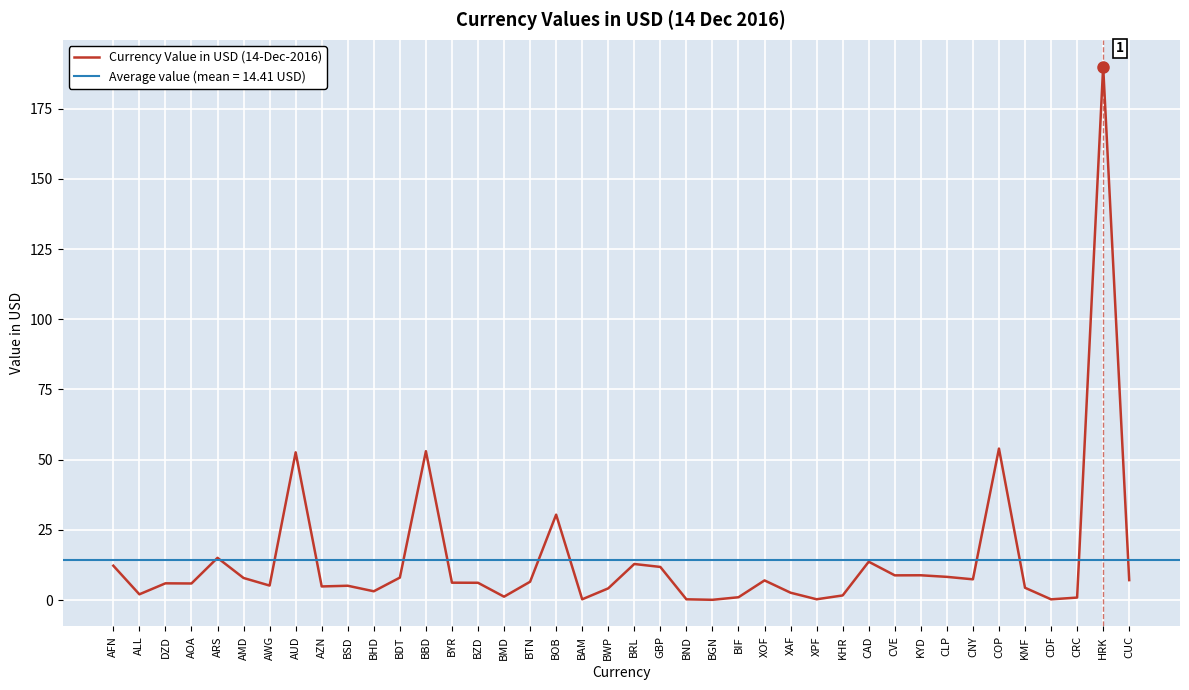

What is the value of the 4th point from the left?

5.9